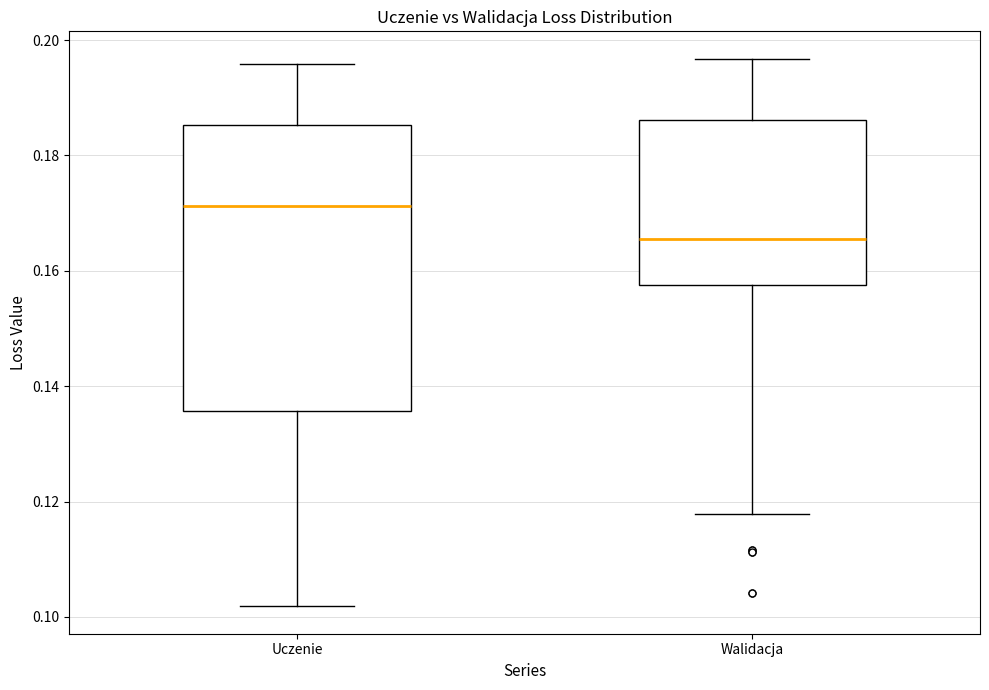

Which box has the lowest median line?

Walidacja